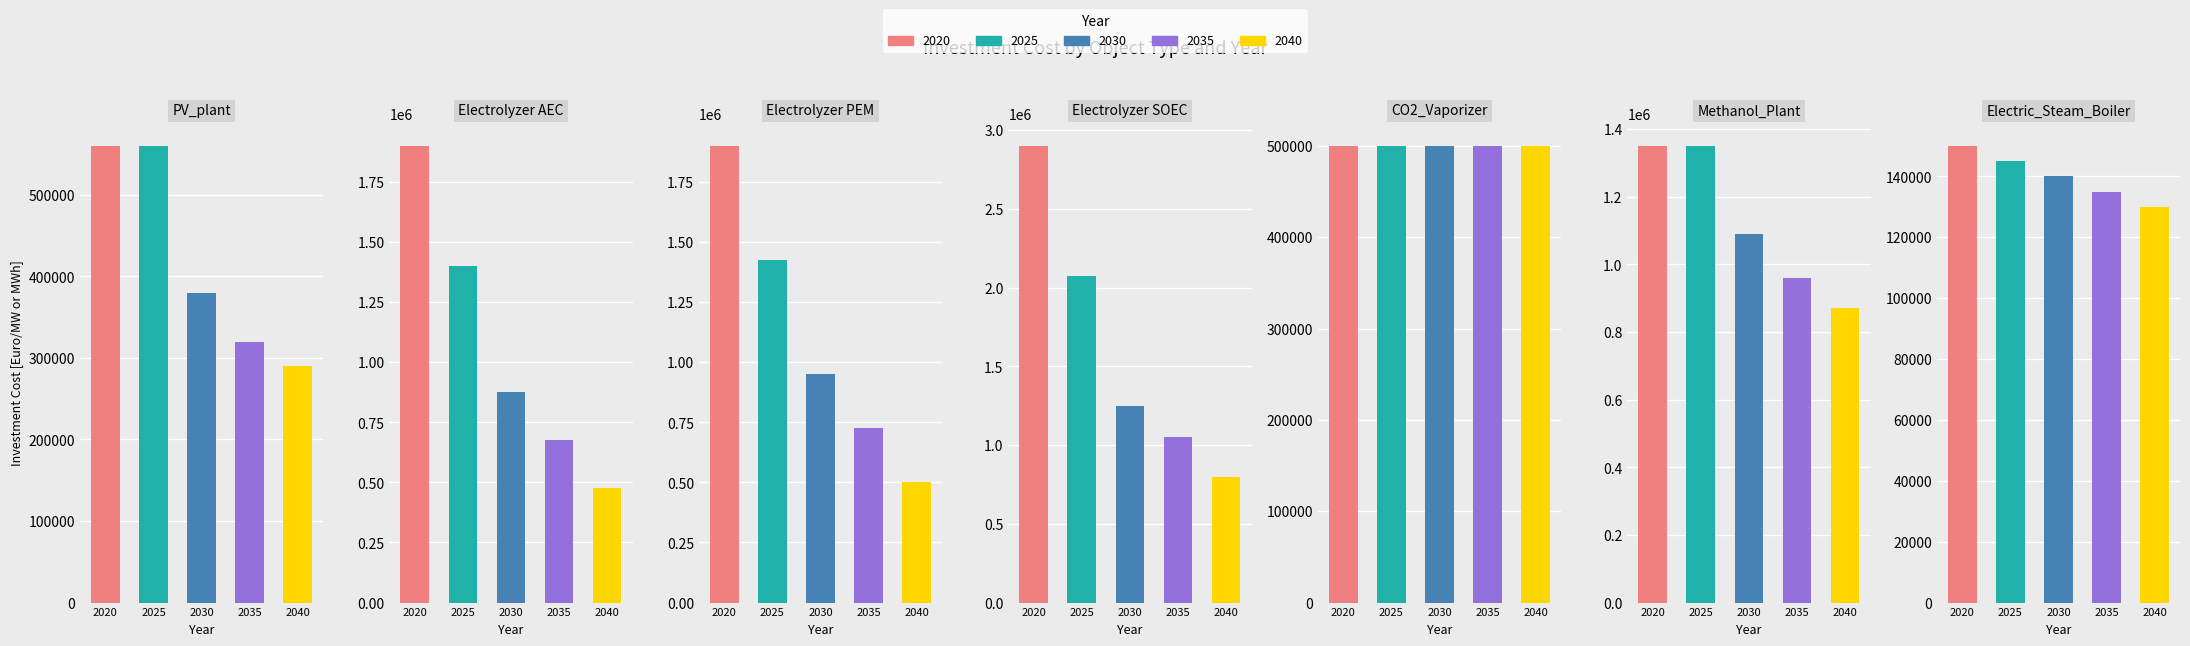

What are all the series names shown in the legend?

2020, 2025, 2030, 2035, 2040